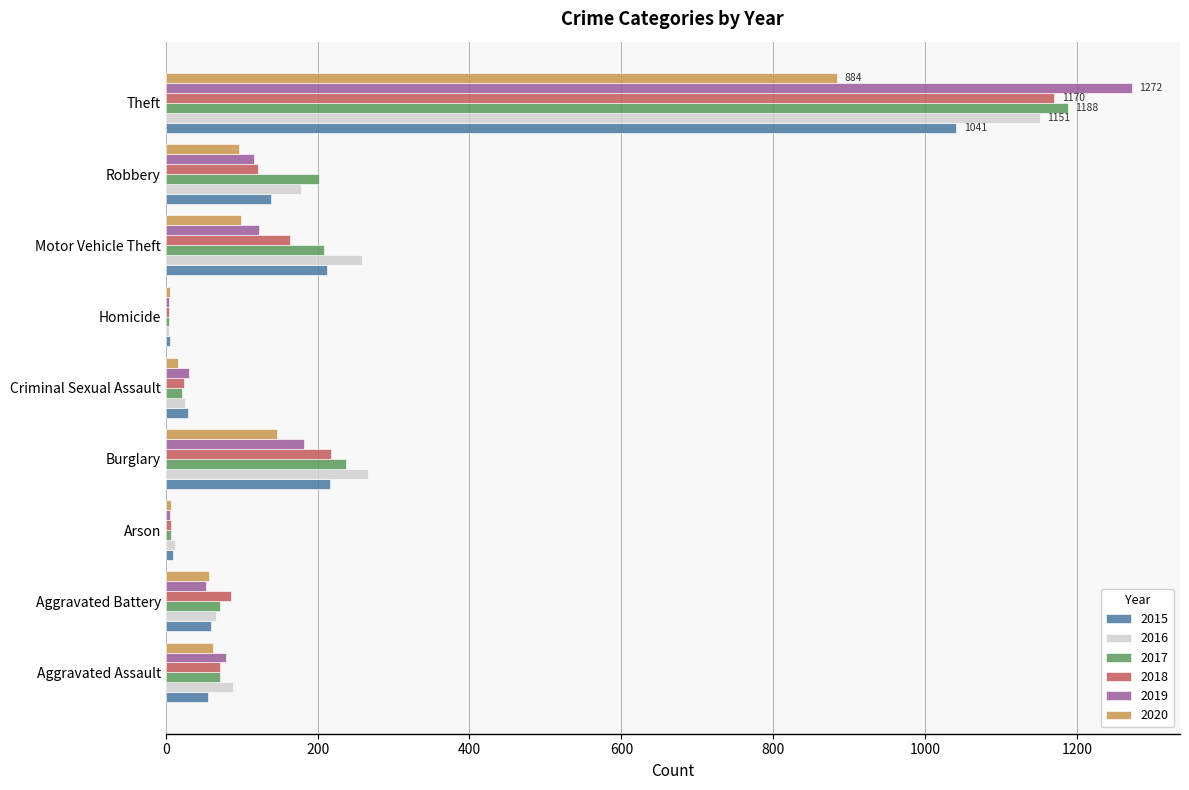

What is the total value across all series at Theft?

6706